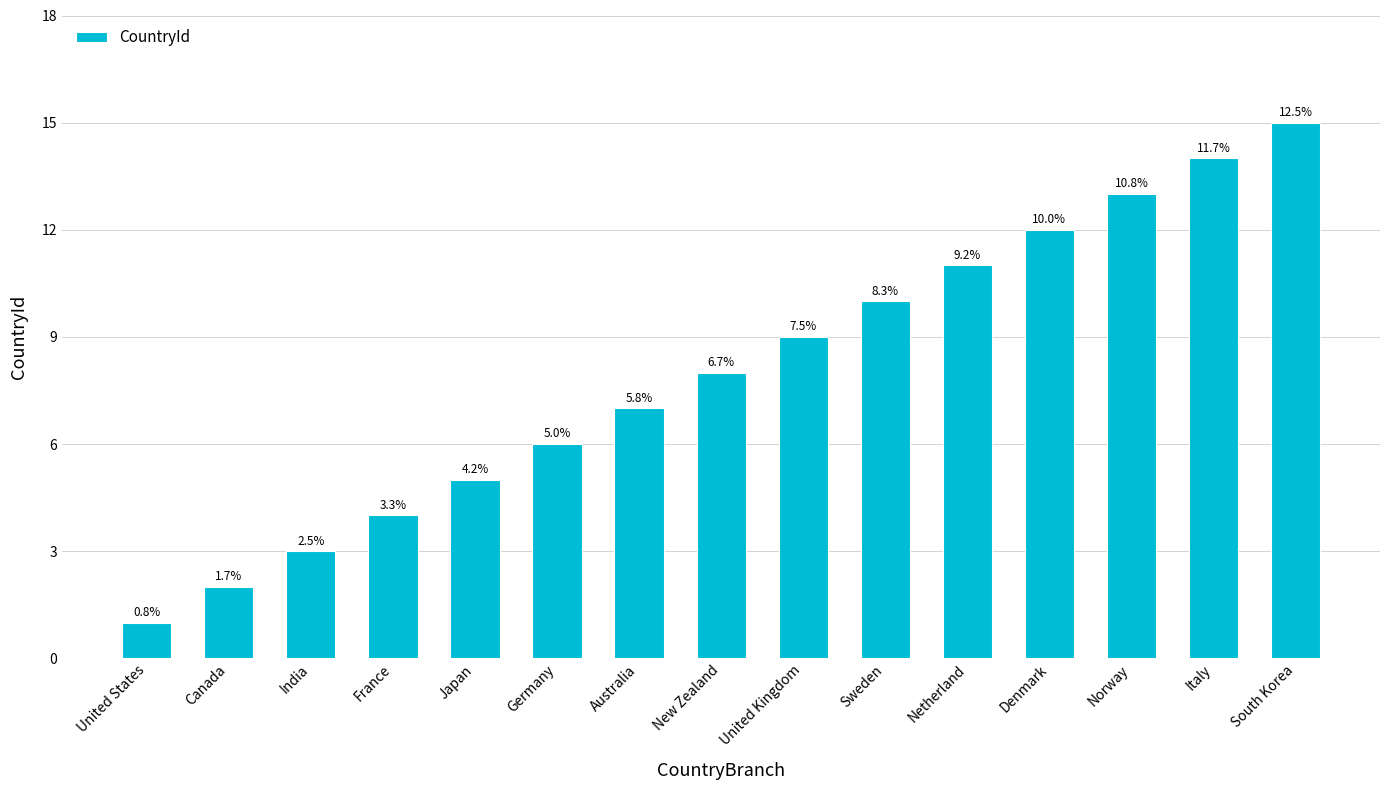

Are the bars grouped side by side (vs. stacked)?

No